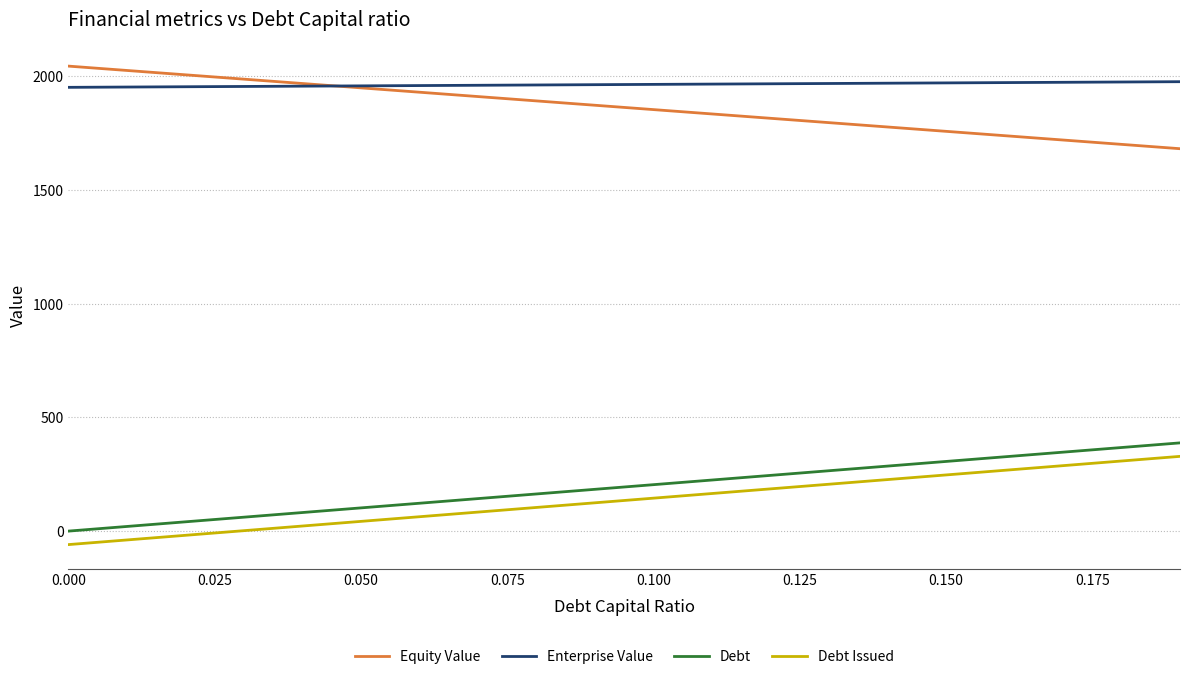

Does the chart display data point markers on the line(s)?

No